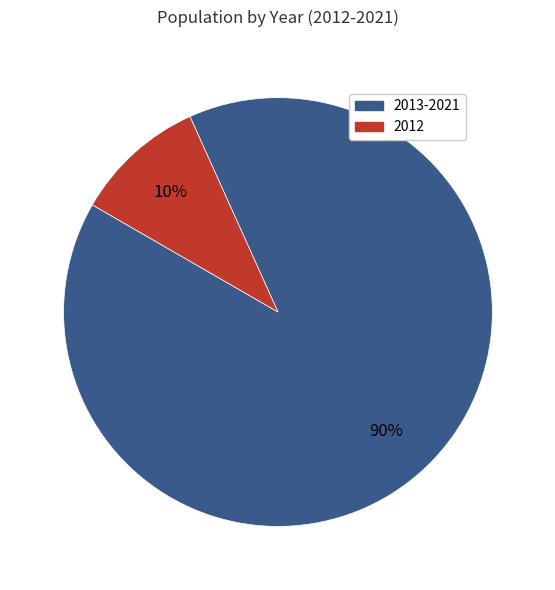

How many slices are in this pie chart?

2